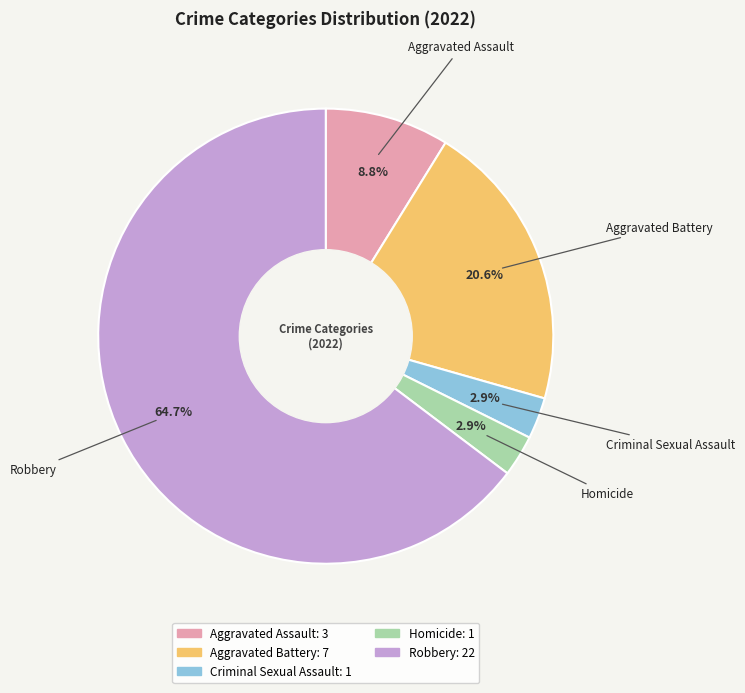

To the nearest percent, what percentage of the pie is Criminal Sexual Assault?

3%